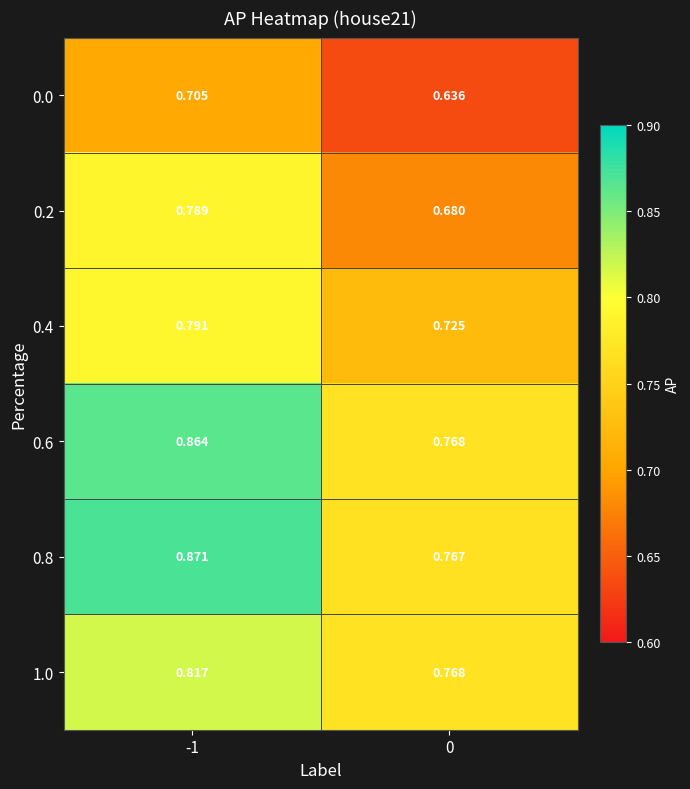

Is the value of 0.4 at 0 greater than the value of 0.6 at -1?

No